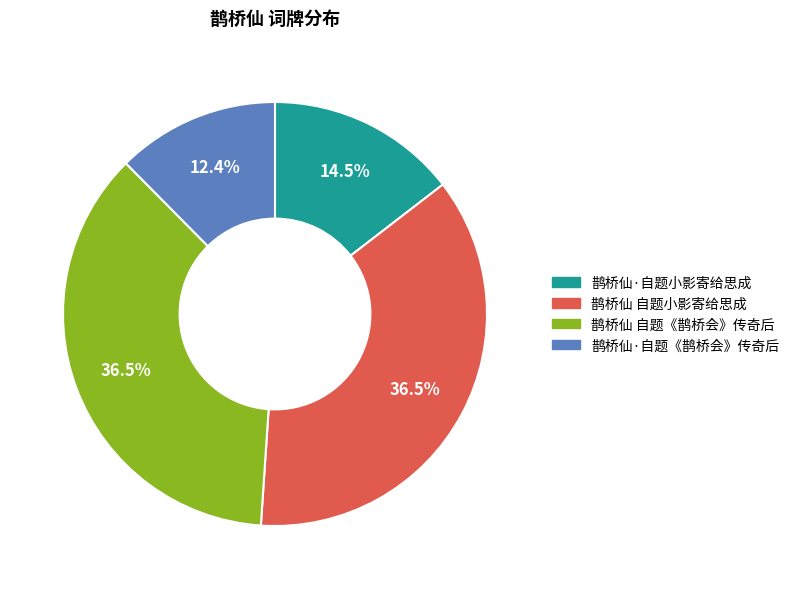

Approximately how many times larger is the value at 鹊桥仙 自题小影寄给思成 compared to 鹊桥仙·自题《鹊桥会》传奇后?

2.9